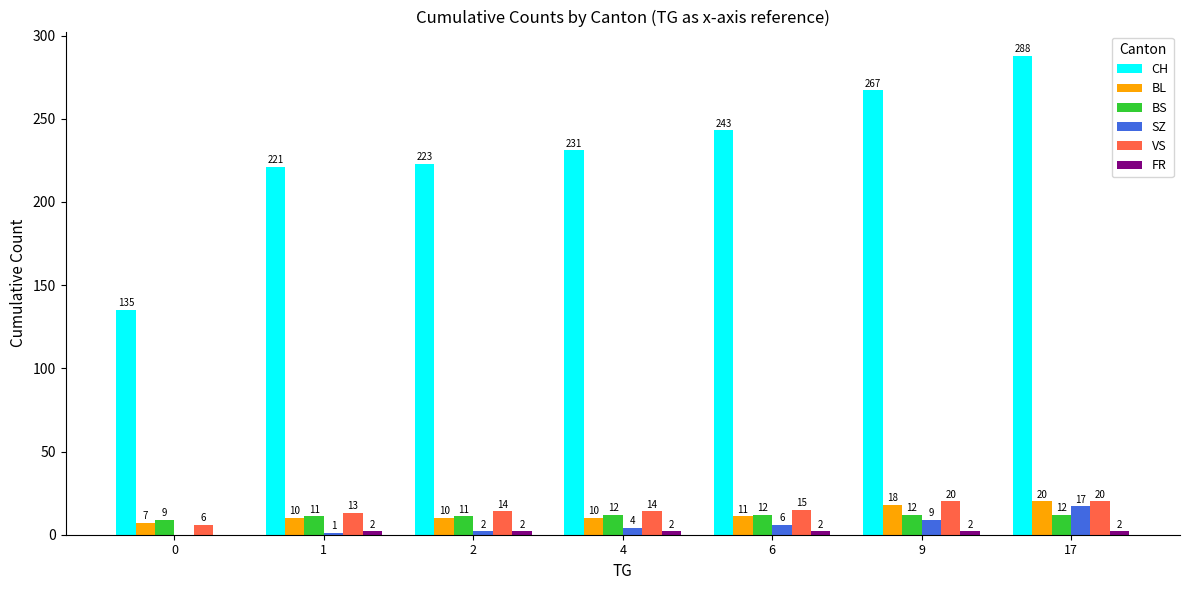

Between 1 and 2, which series saw the biggest shift?

CH